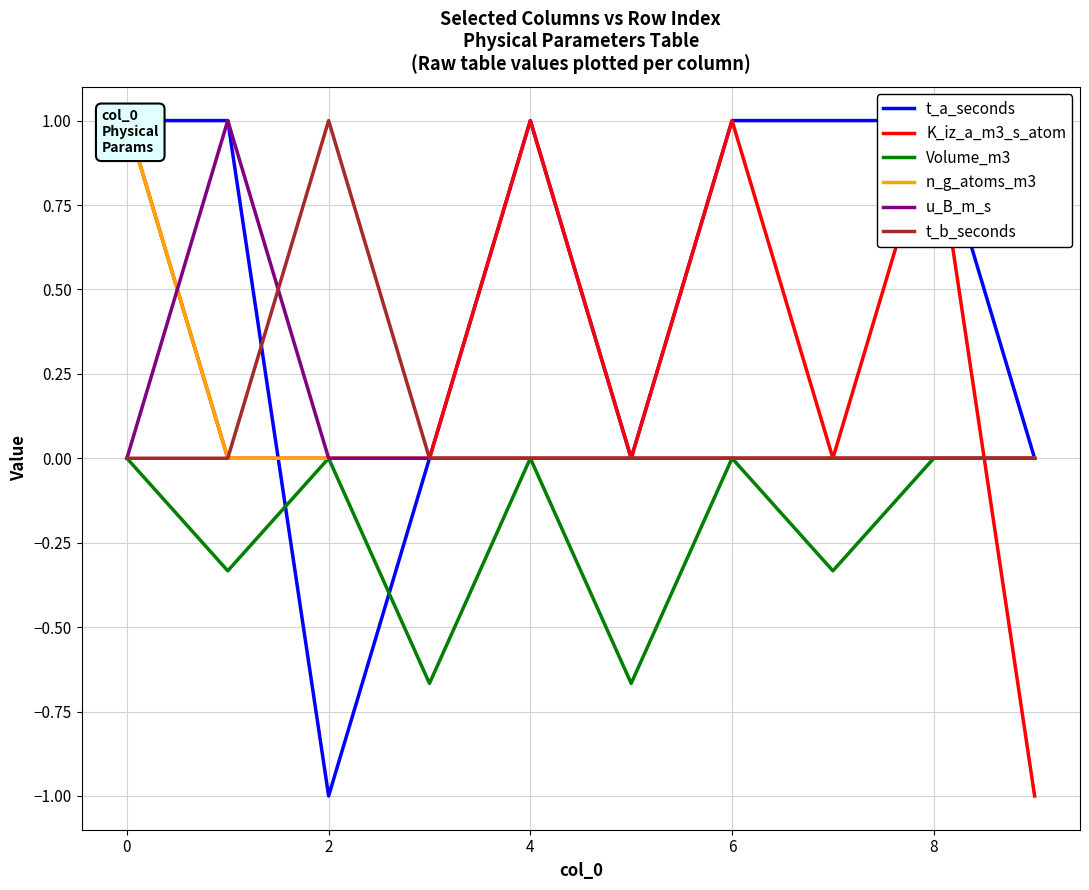

How many lines are shown in the chart?

6